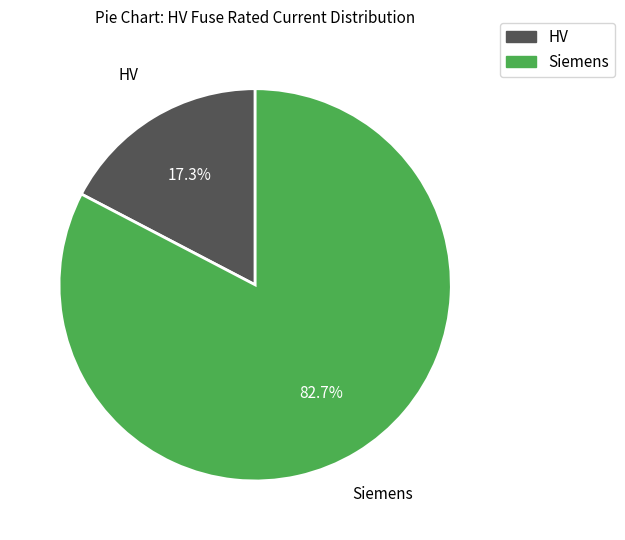

Is there a majority slice in this chart?

Yes